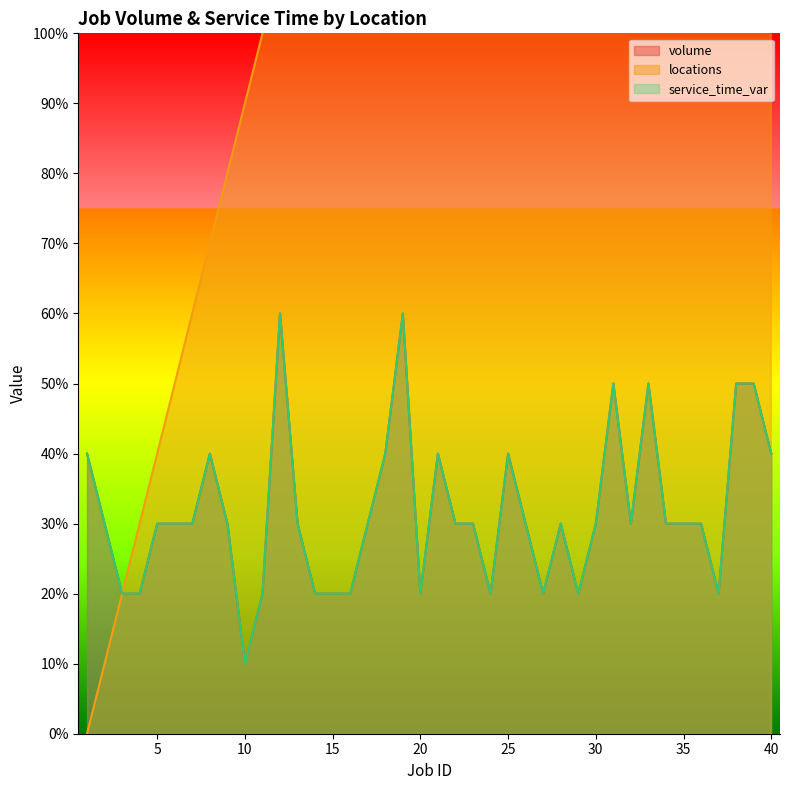

What value does the service_time_var series have at 17?

3